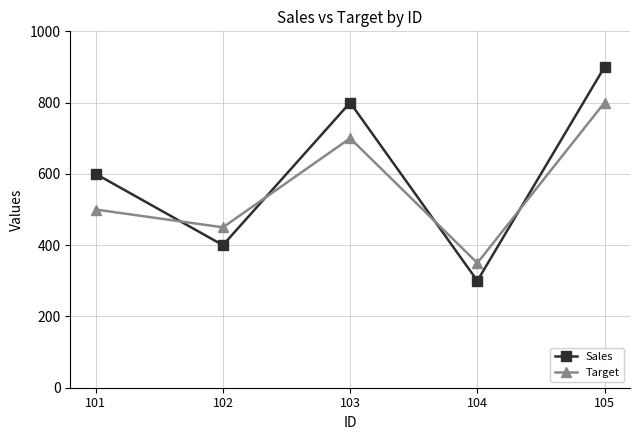

What is the greatest value displayed?

900